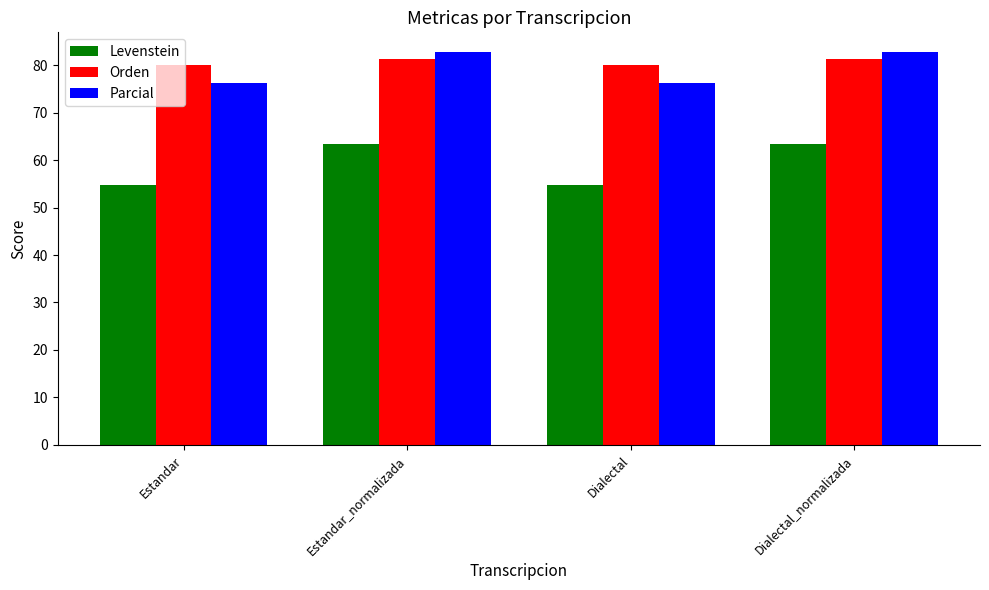

At which label does Parcial first exceed 82?

Estandar_normalizada